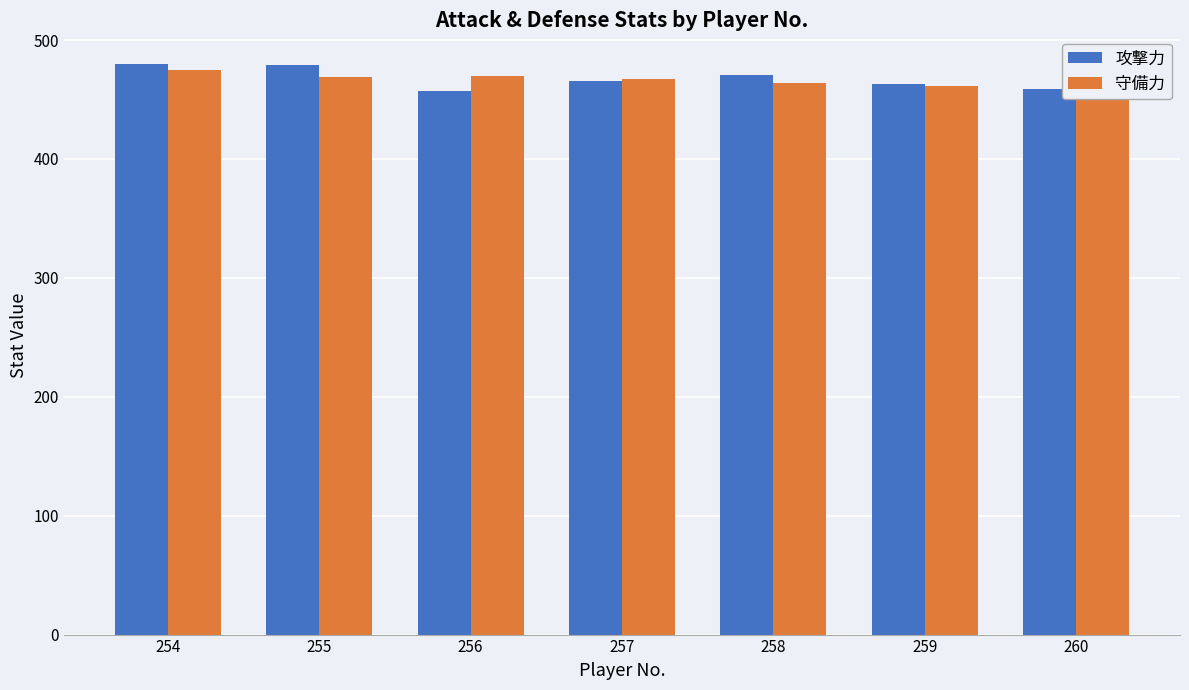

What is the spread (max minus min) of values at 254?

5